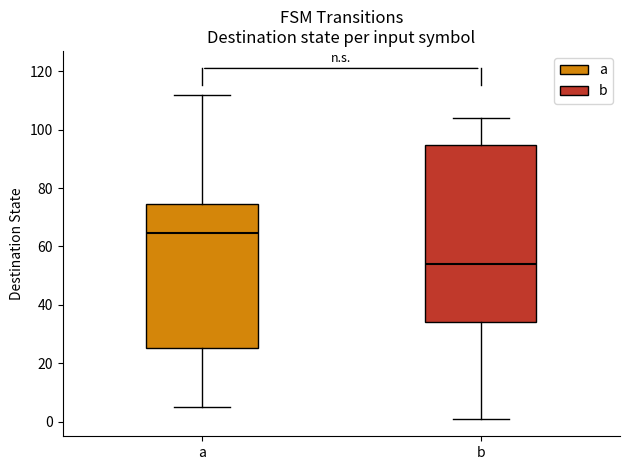

Which box's median line is the lowest?

b